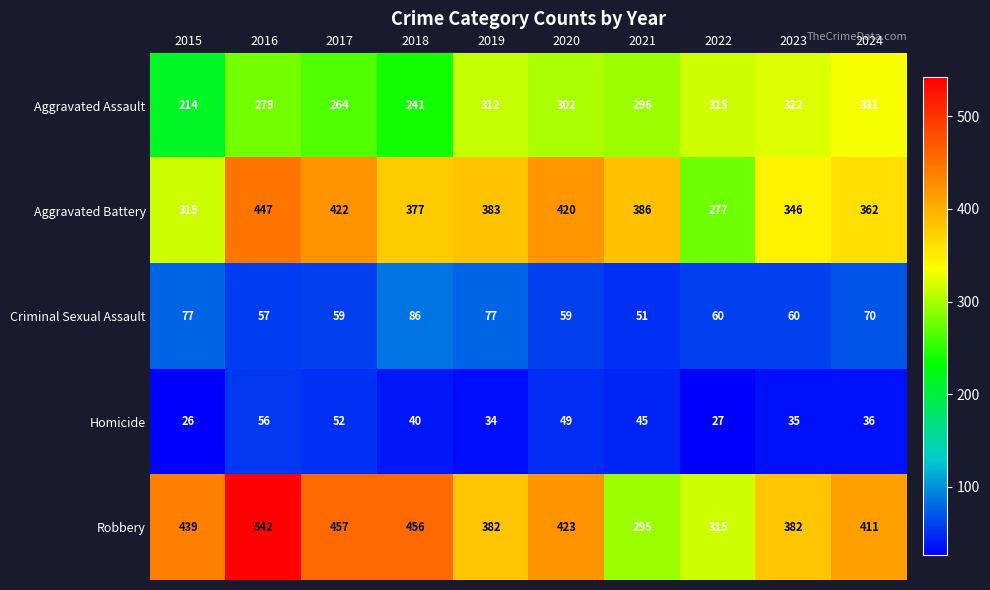

Which series has the widest spread of values?

Robbery